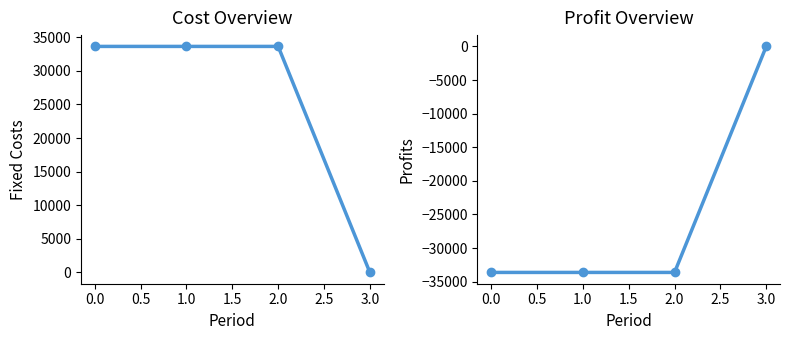

How many distinct data groups are displayed?

2